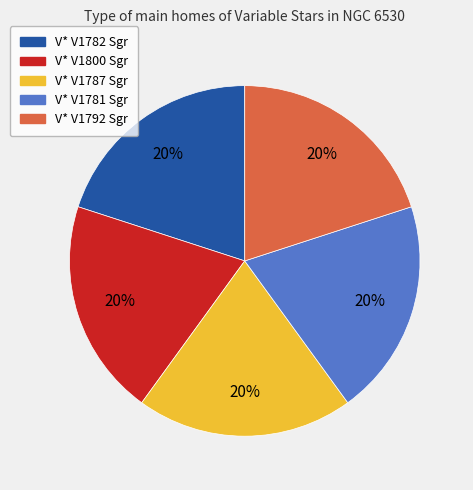

To the nearest percent, what portion does V* V1800 Sgr represent?

20%